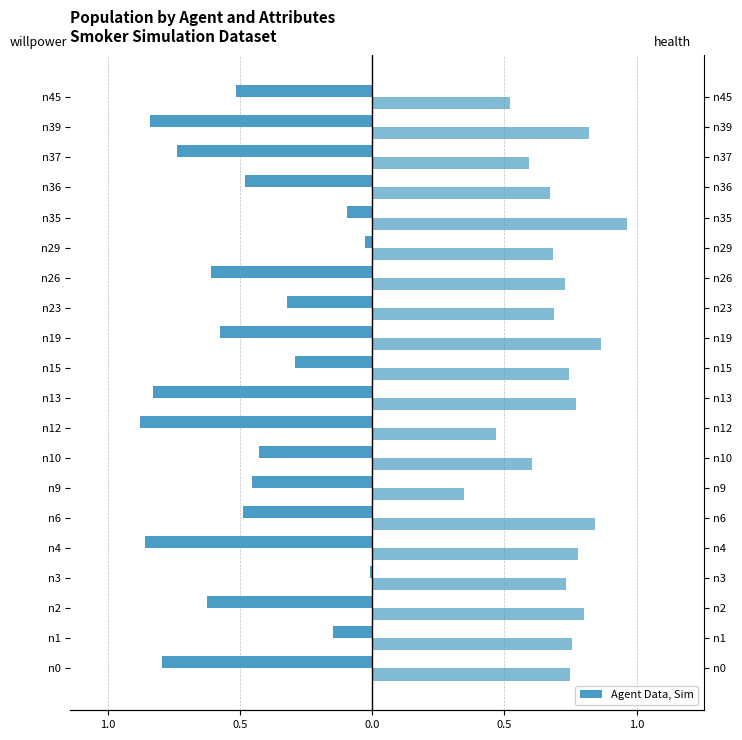

The value of health at n29 is 0.4. True or false?

False